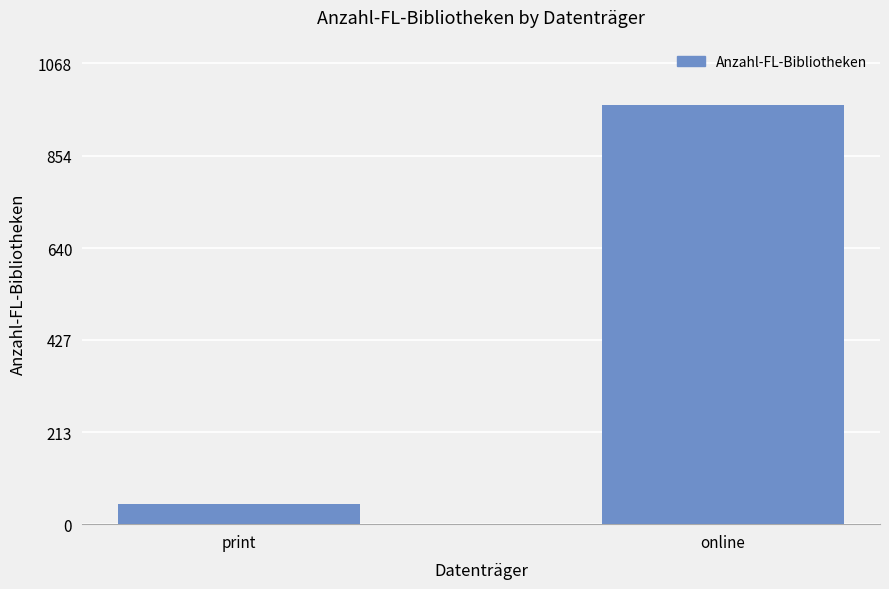

List the labels in order of value, largest first.

online, print